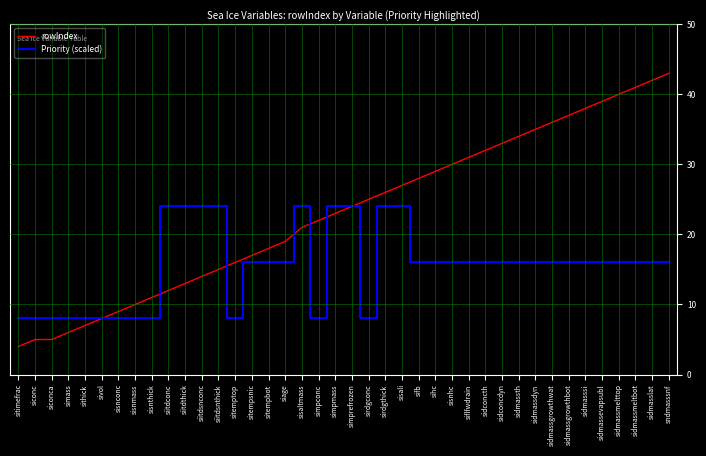

The Priority (scaled) series shows 16 at sidconcdyn. True or false?

True